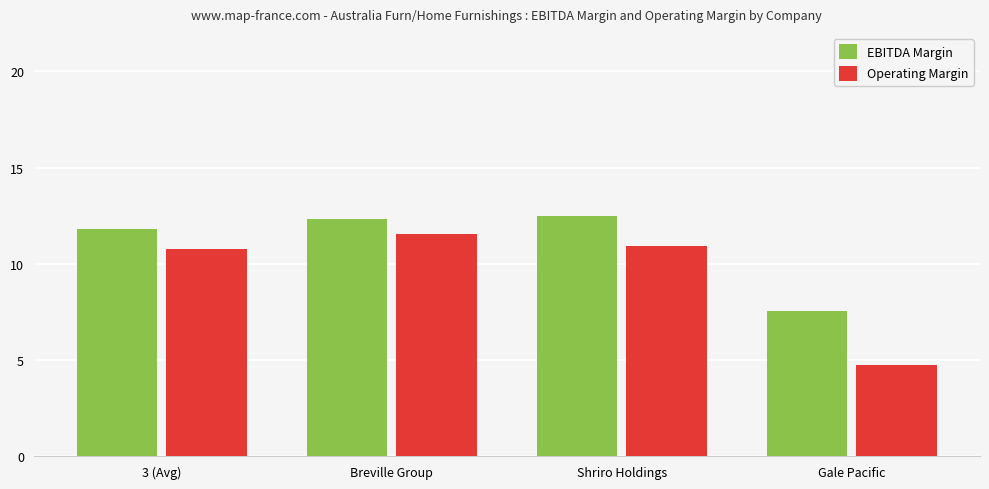

What is the smallest value displayed?

4.7